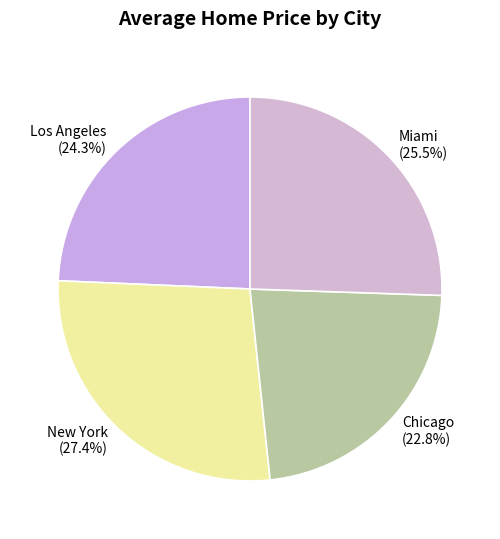

What portion of the pie excludes Miami?

74.5%